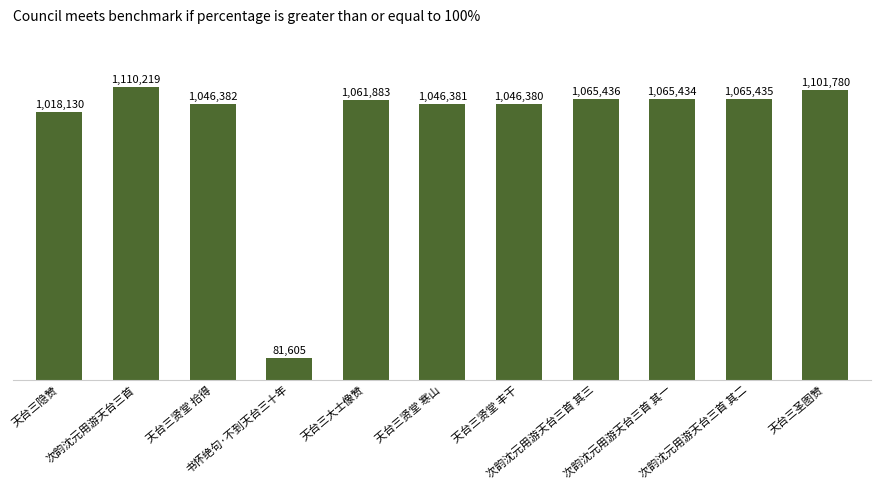

What is the approximate value at 天台三大士像赞?

1061883